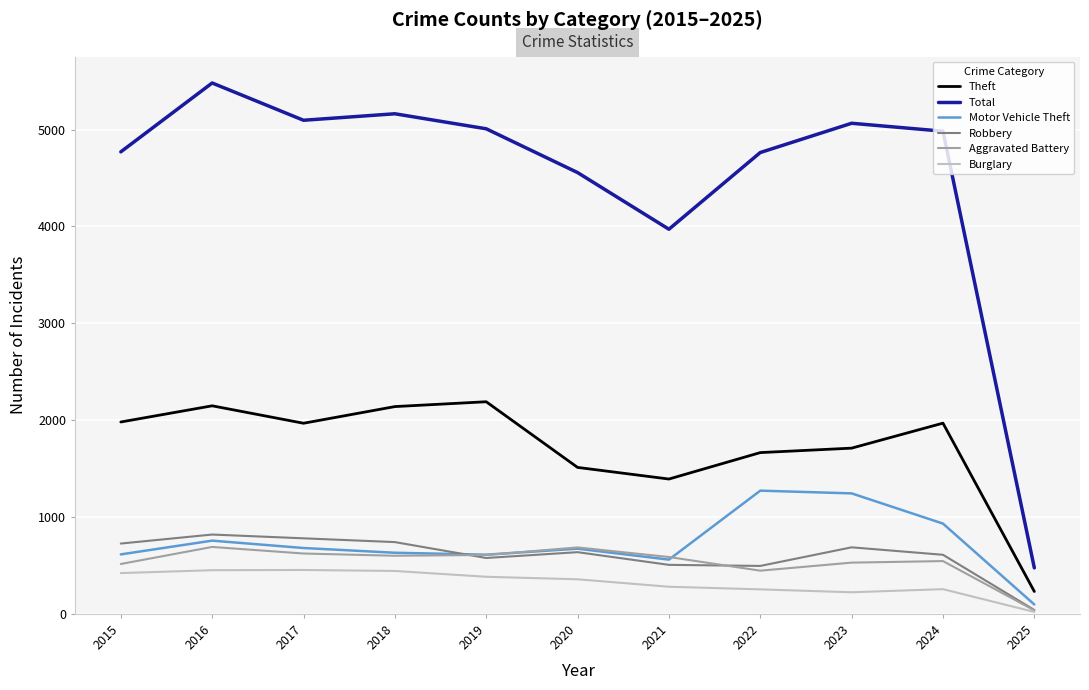

Count the number of data series in this chart.

6